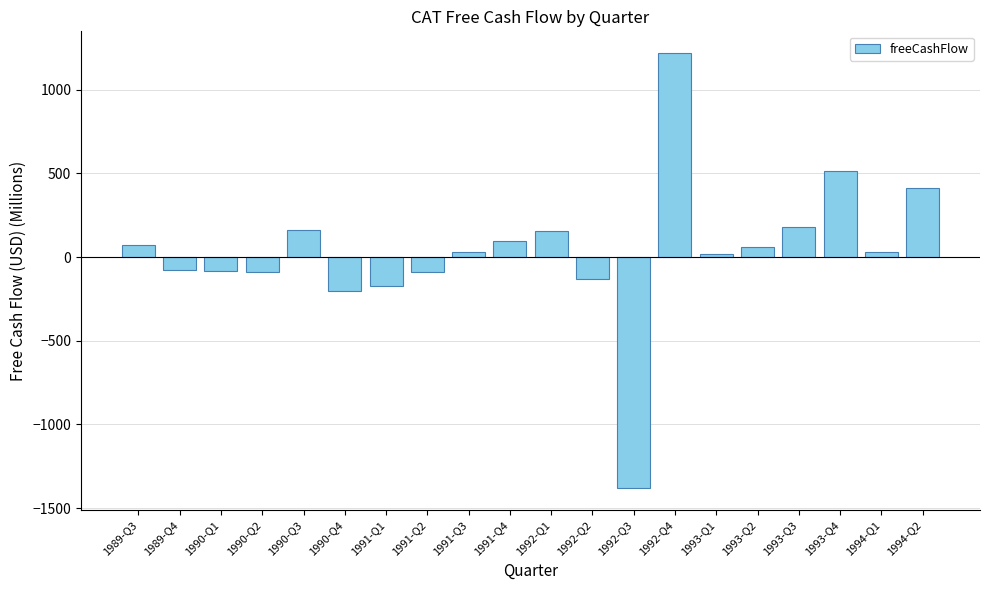

The value at 1991-Q2 is -90. True or false?

True